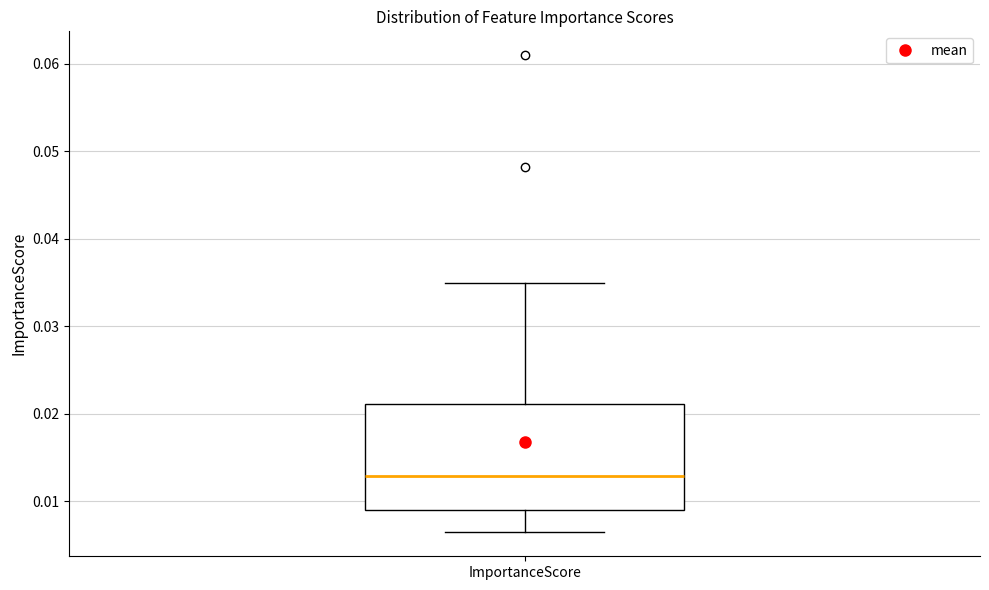

Read this box plot against the y-axis: the position of the median line, the range covered by the box, and the ends of both whiskers. The values are not printed on the chart, so give them approximately, as read against the axis.

median 0.013, box 0.009 to 0.021, whiskers 0.006 to 0.035